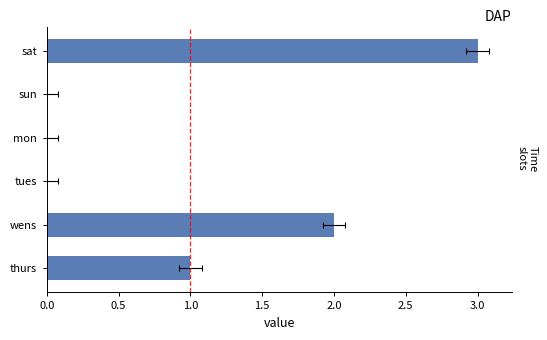

Read the value at sat.

3